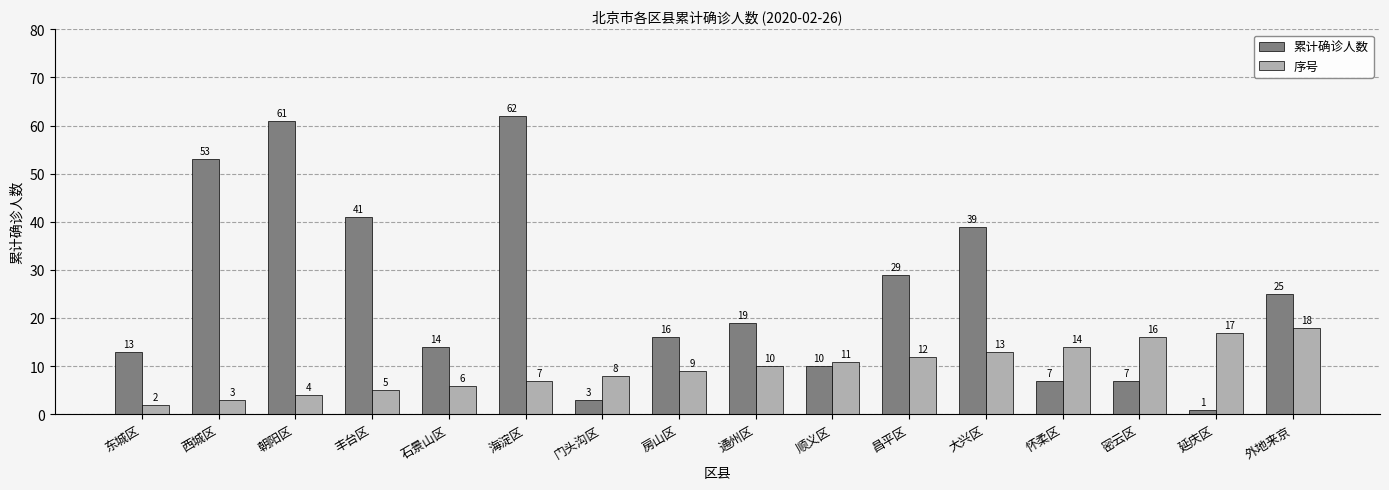

How many data points does each series have?

16